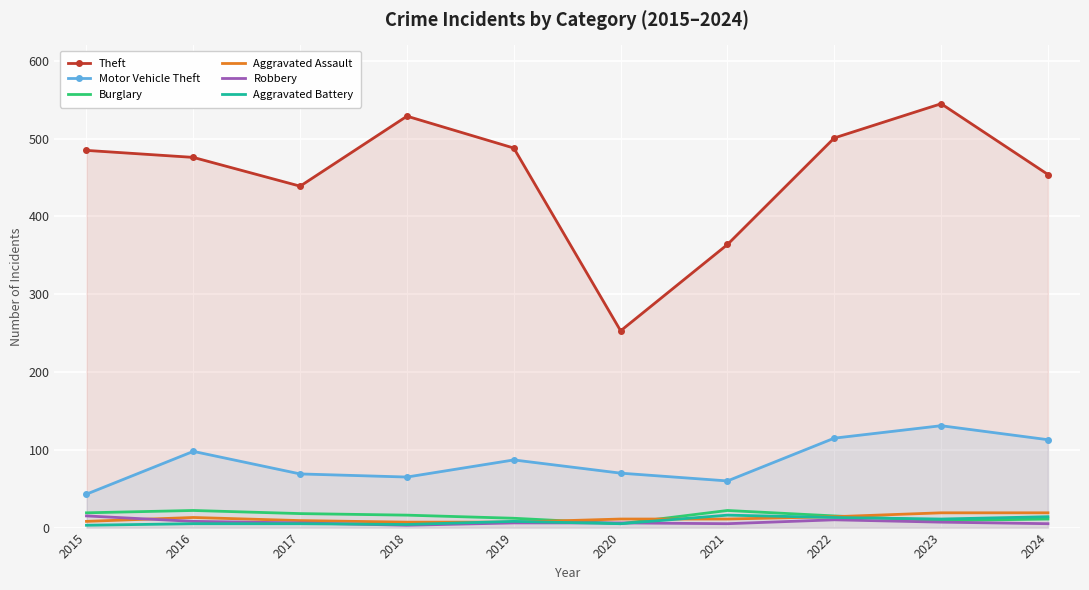

Which series has the largest range (max minus min)?

Theft